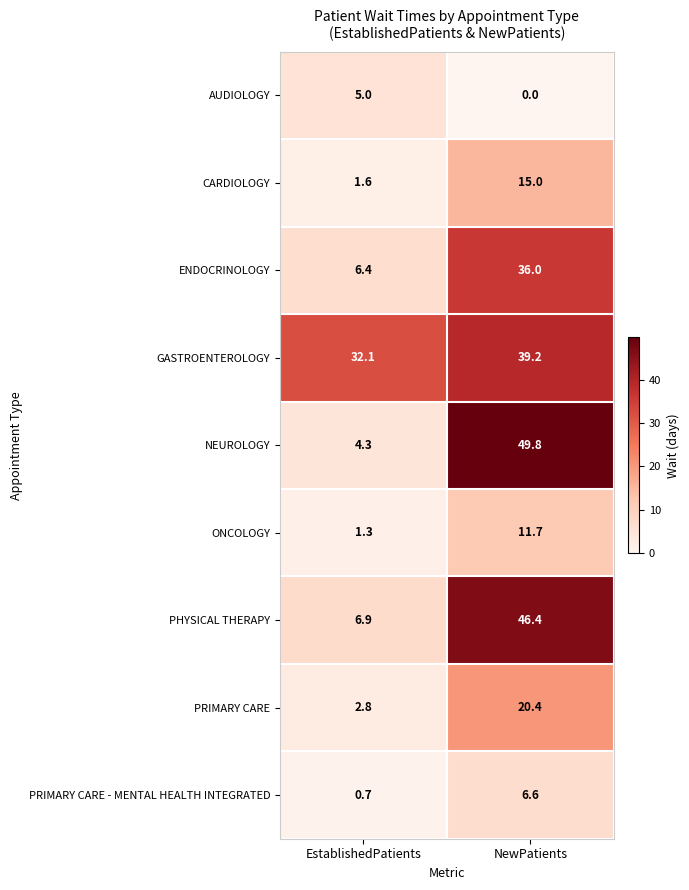

Which series has the widest spread of values?

NEUROLOGY